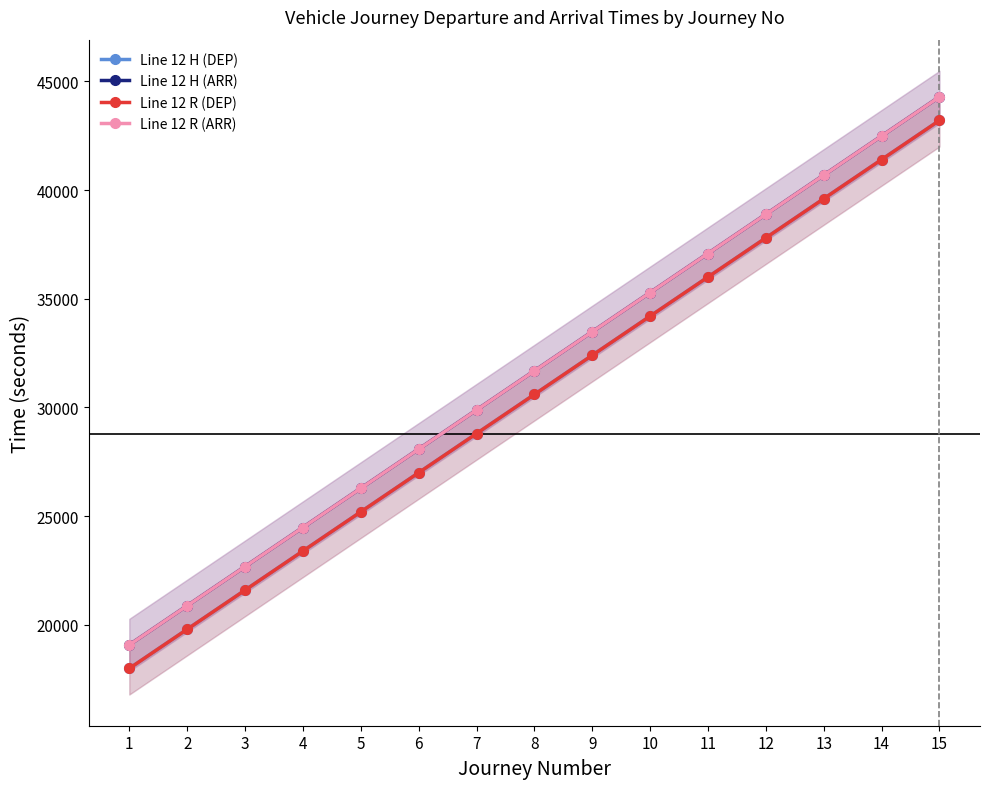

Which series has the largest total across all categories?

Line 12 H (ARR)